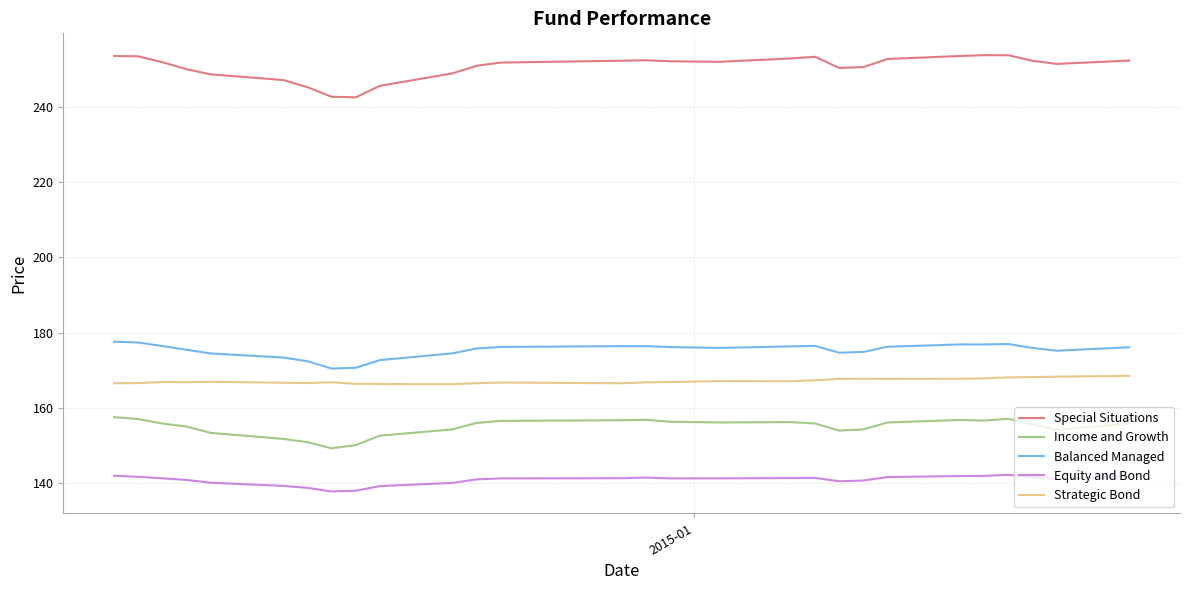

Does the chart display data point markers on the line(s)?

No